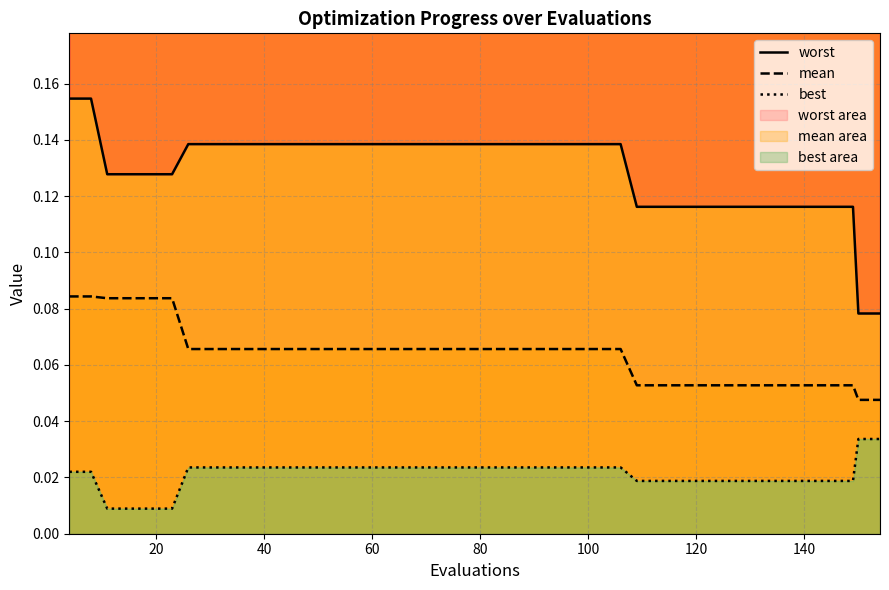

Is the value of mean at 16 greater than the value of best at 22?

Yes